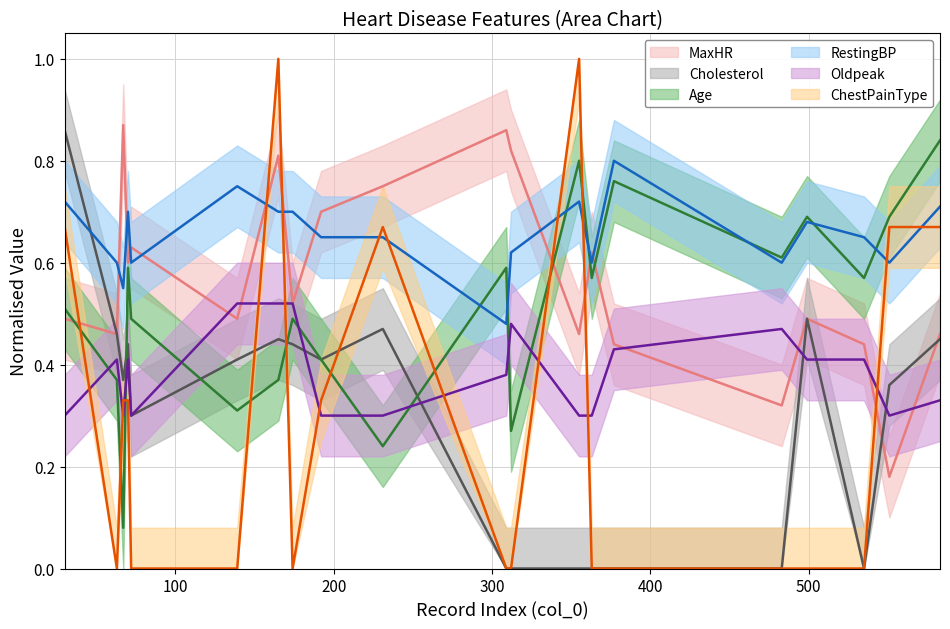

At how many categories does at least one series exceed 0?

20